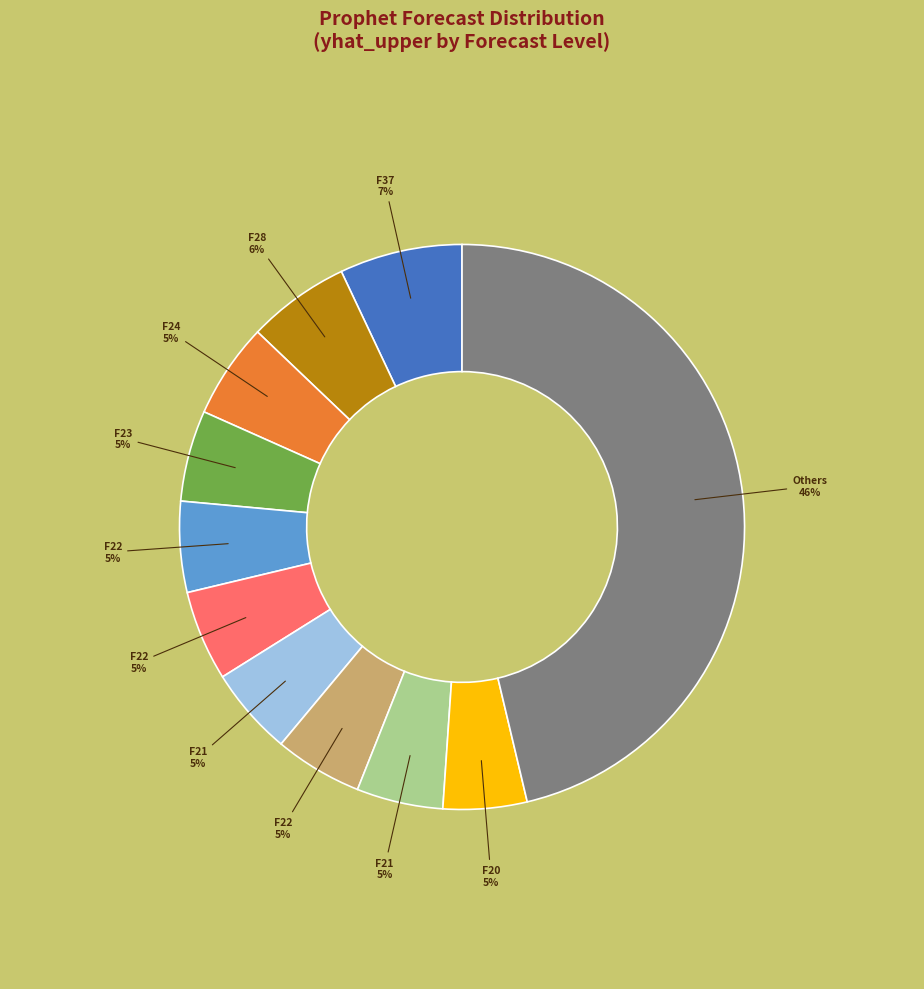

Is there a majority slice in this chart?

No